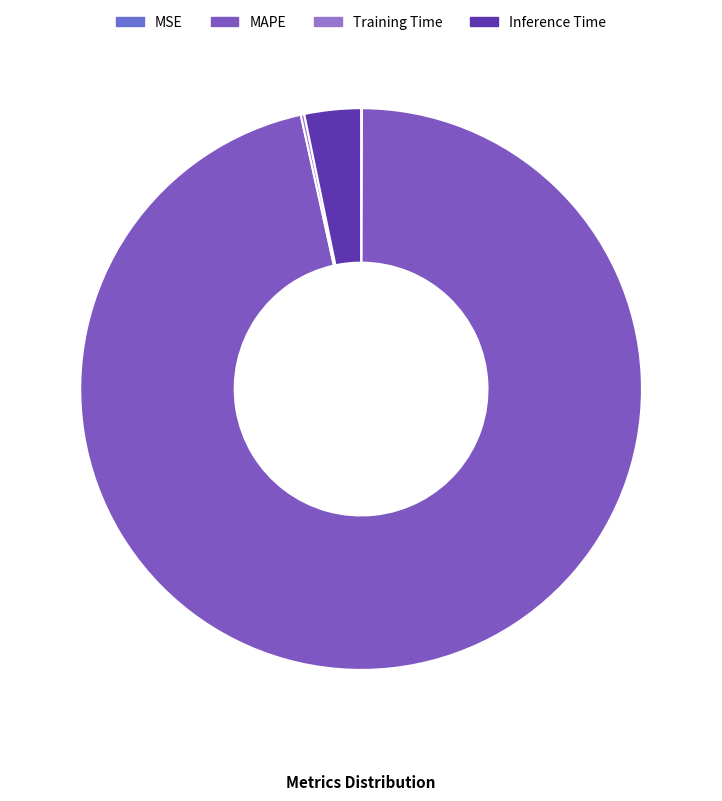

Is it true that Inference Time is 3% of the pie?

True